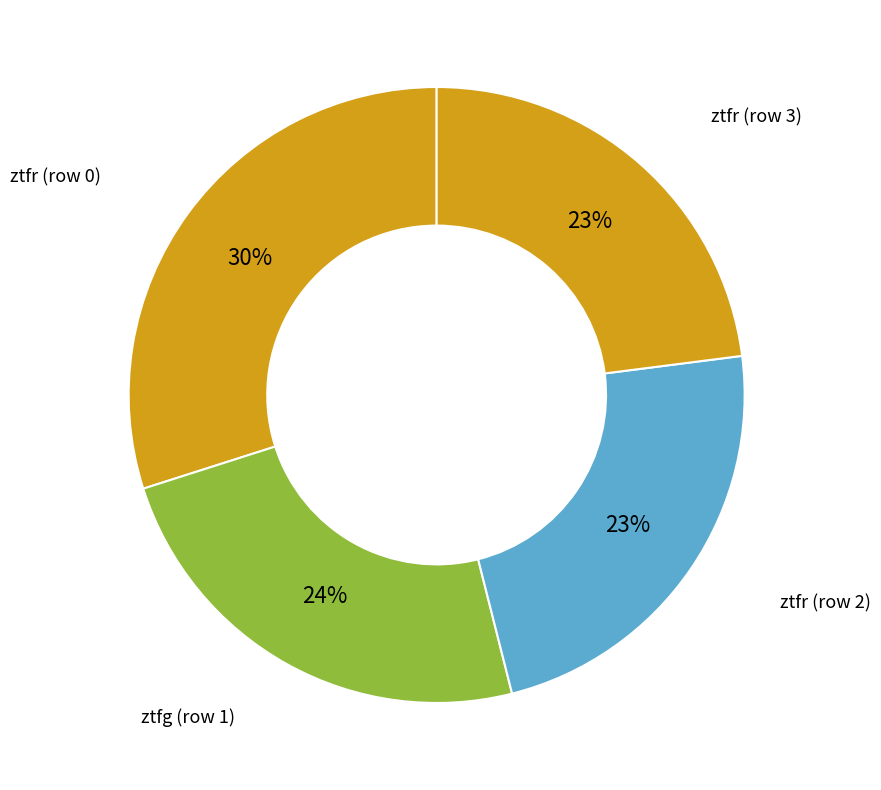

Count the number of slices in the pie.

4